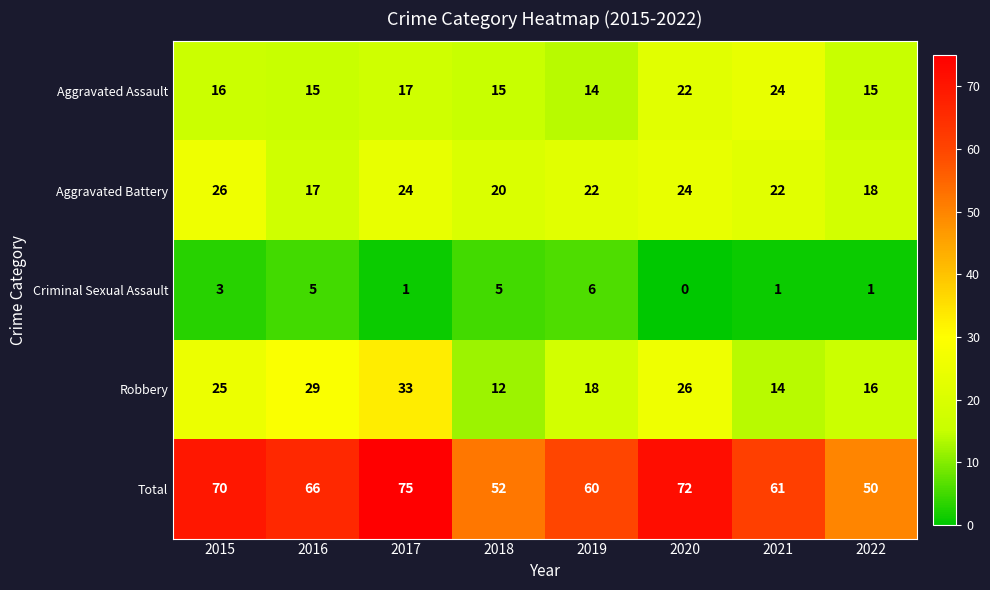

Which category has the lowest value in the Criminal Sexual Assault series?

2020